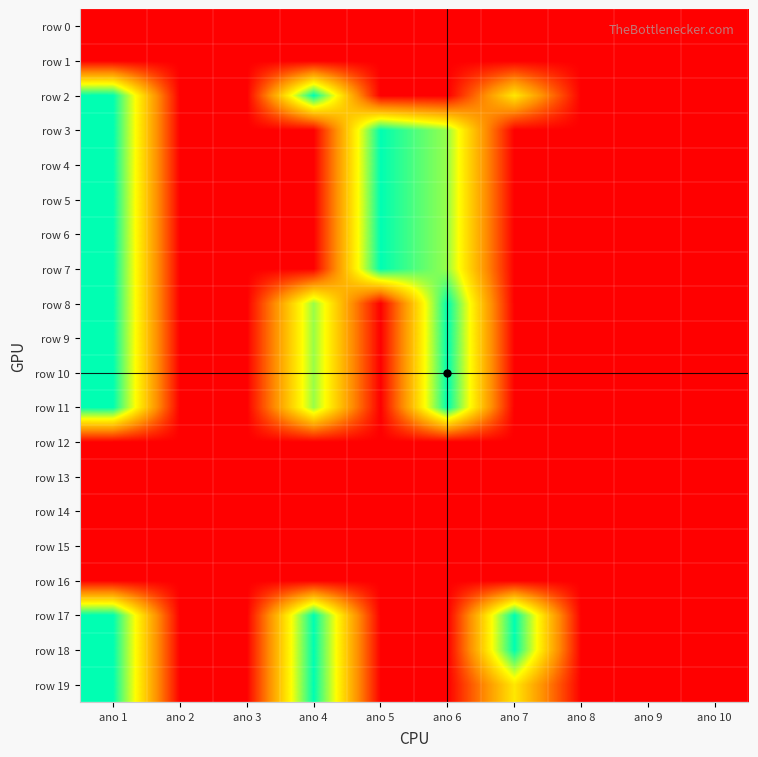

How many series are shown in this chart?

20